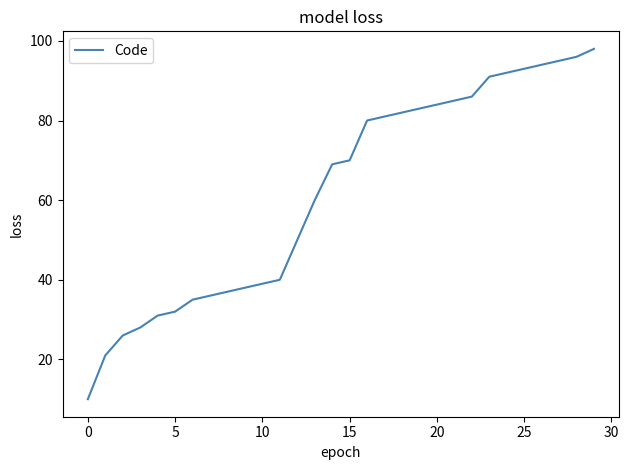

What is the difference between the maximum and minimum values?

88